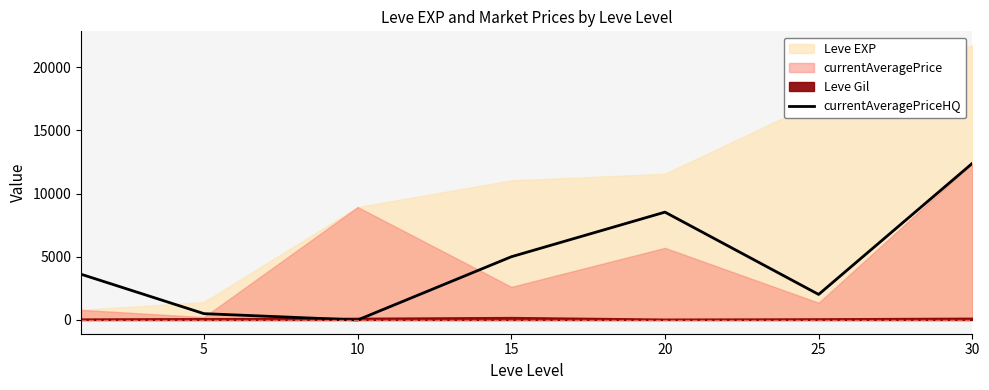

What is the highest value of the currentAveragePriceHQ series?

12388.0